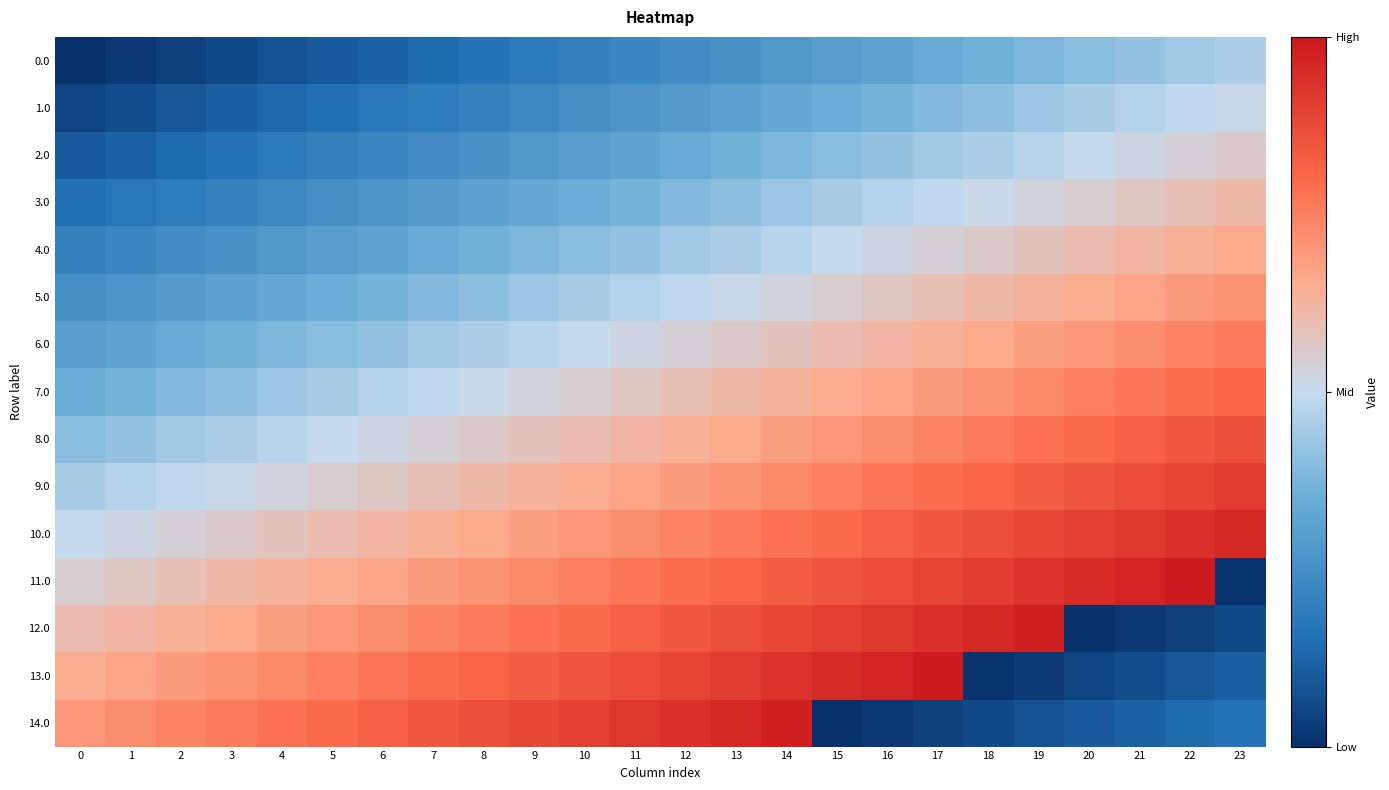

List the series in order of their peak value, lowest first.

0.0, 1.0, 2.0, 3.0, 4.0, 5.0, 6.0, 7.0, 8.0, 9.0, 10.0, 12.0, 14.0, 11.0, 13.0